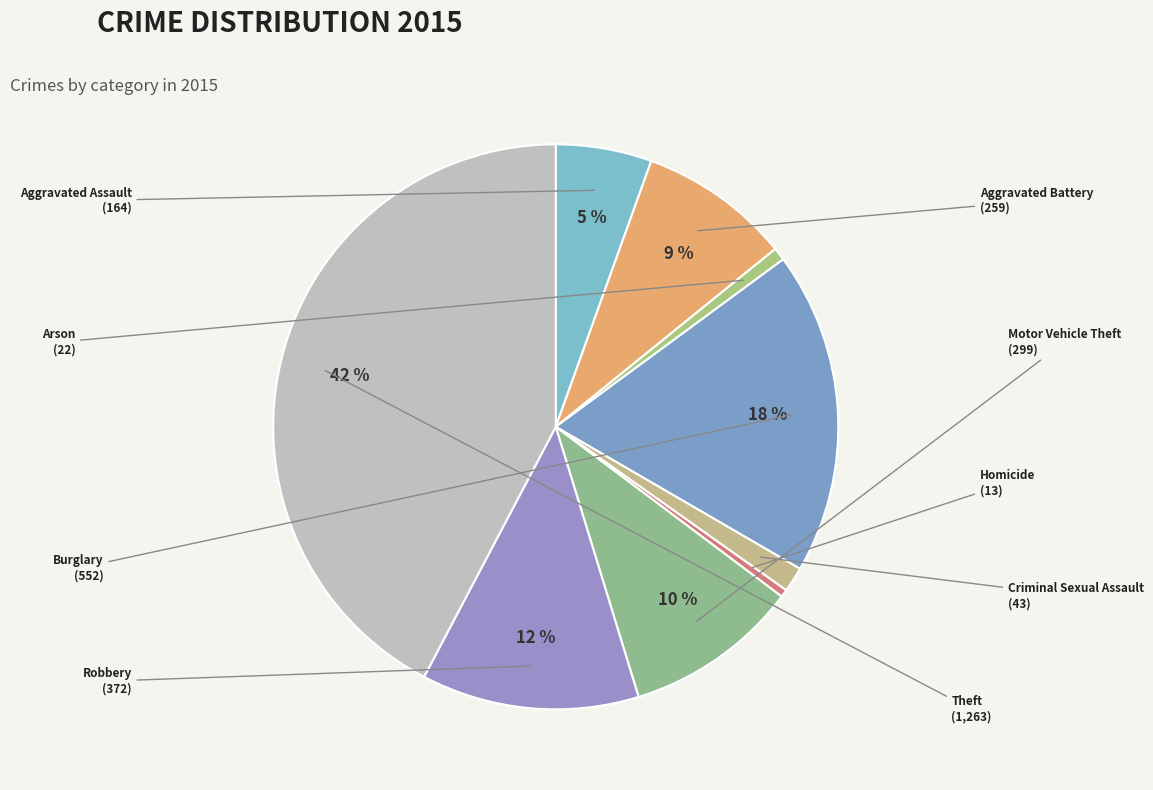

Does Aggravated Assault represent more than half of the total?

No